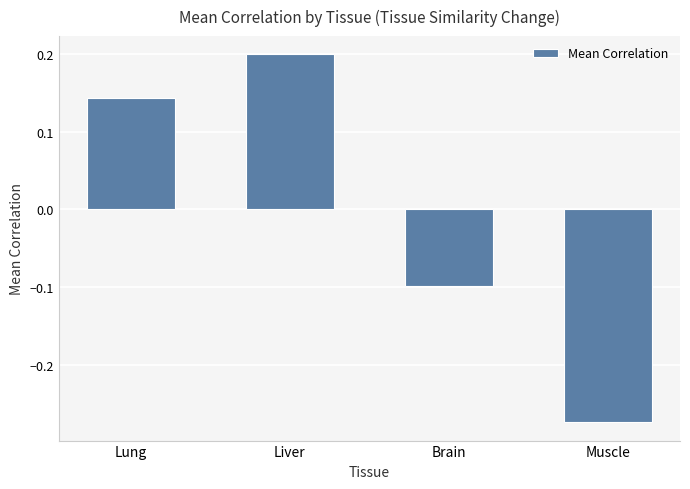

Count the values in the range 0 to 1.

2